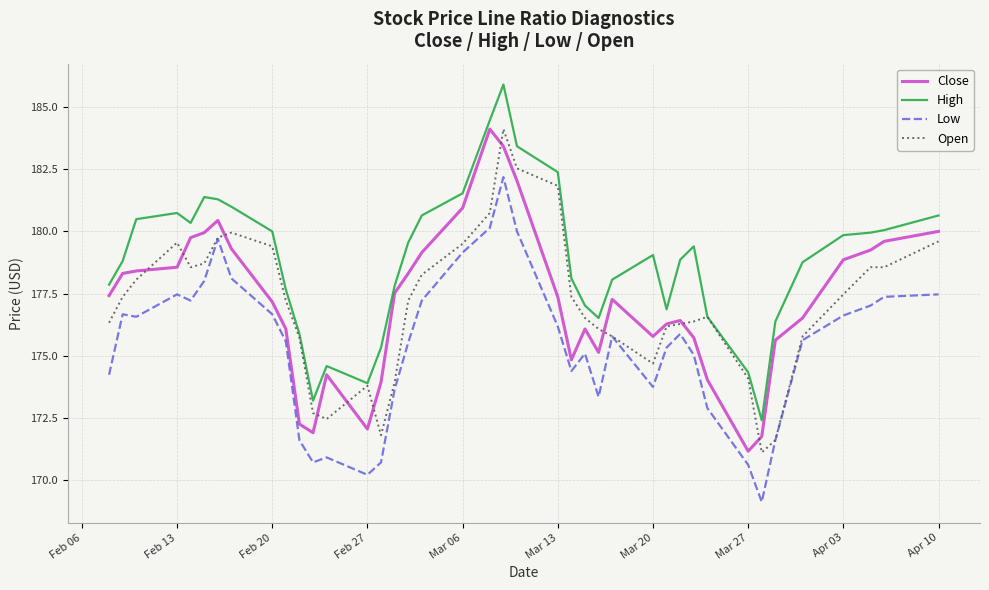

What is the minimum value shown in the chart?

169.1